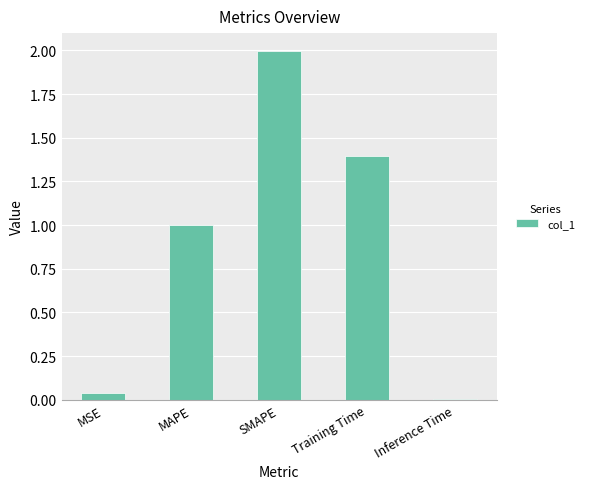

List the labels in order of value, largest first.

SMAPE, Training Time, MAPE, MSE, Inference Time